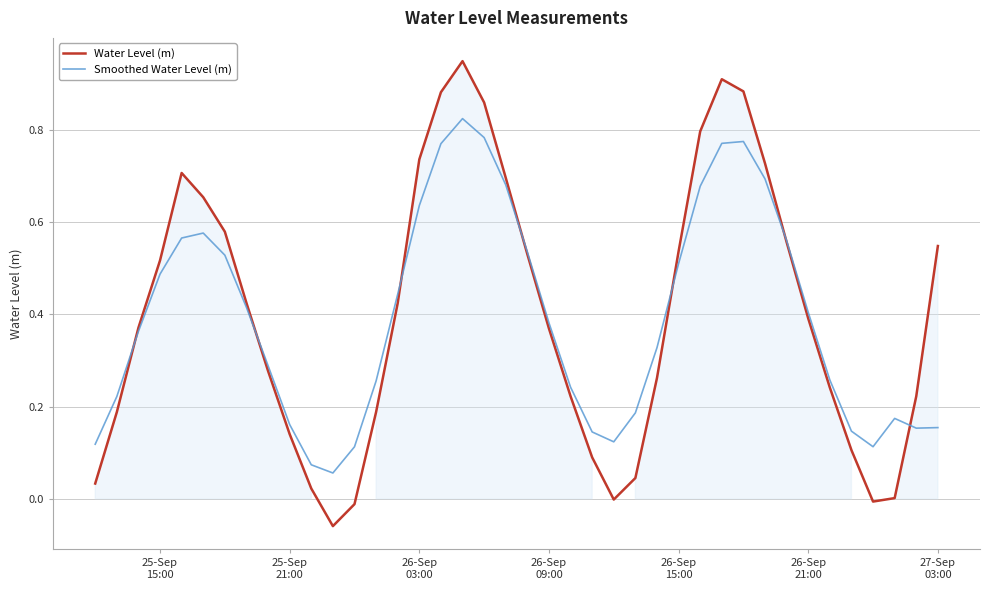

What is the average value of the Water Level (m) series?

0.4